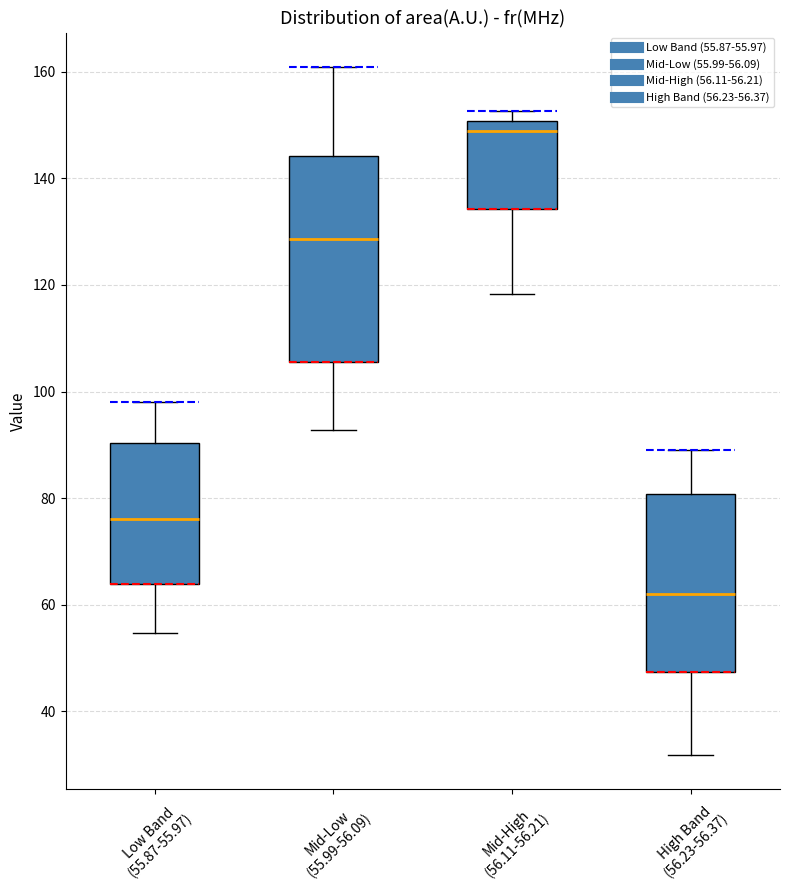

Which box is the tallest, from its lower edge to its upper edge?

Mid-Low (55.99-56.09)